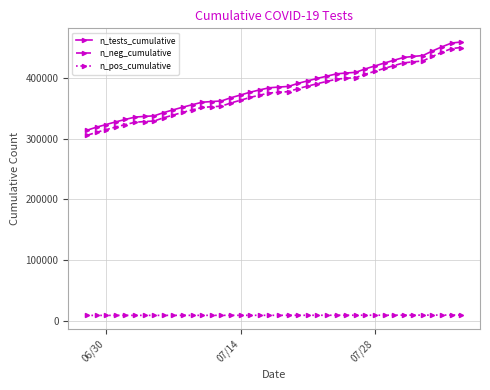

Rank the series by their maximum value, from lowest to highest.

n_pos_cumulative, n_neg_cumulative, n_tests_cumulative